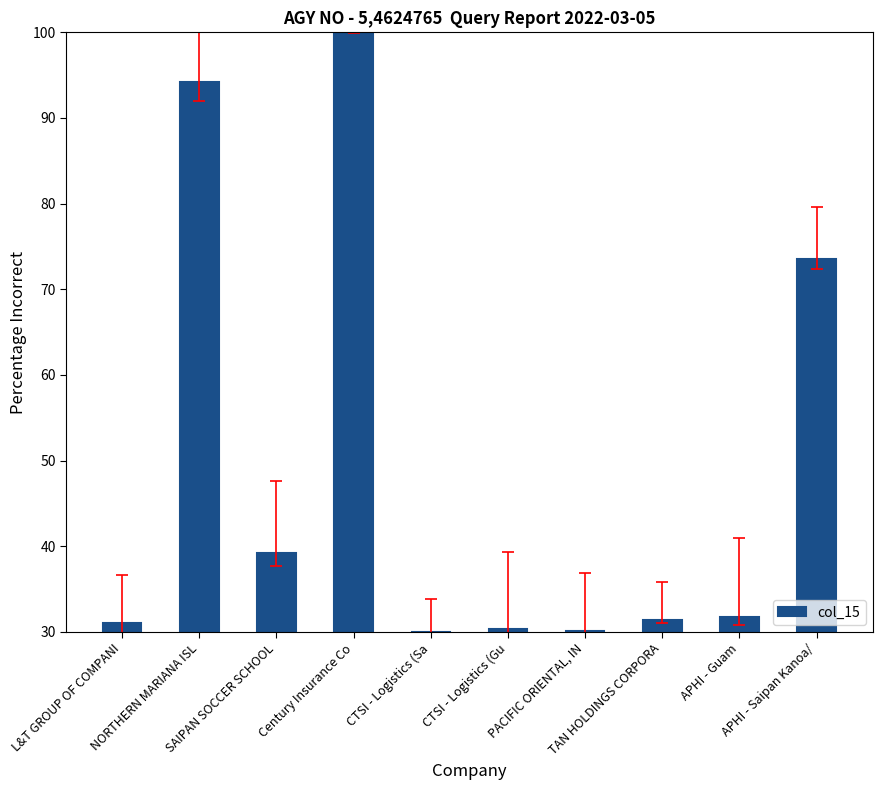

Which label corresponds to the largest value in the chart?

Century Insurance Co